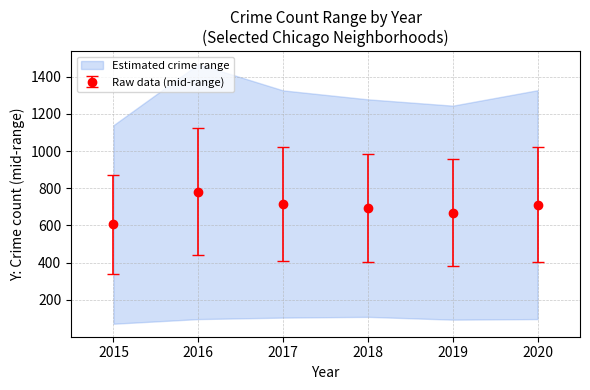

The Raw data (mid-range) series shows 1149.2 at 2020. True or false?

False